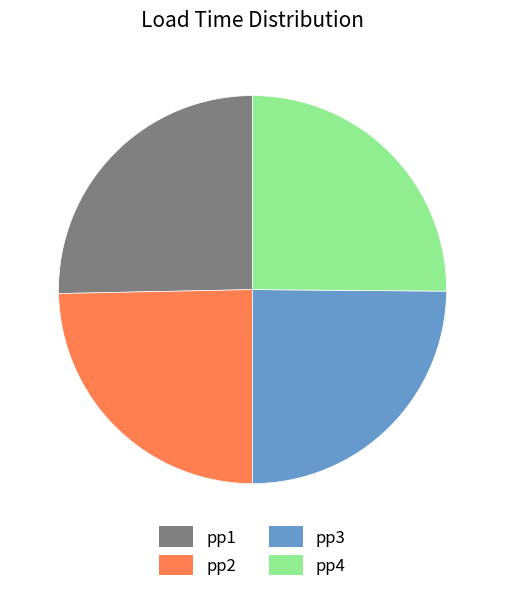

Count the number of slices in the pie.

4